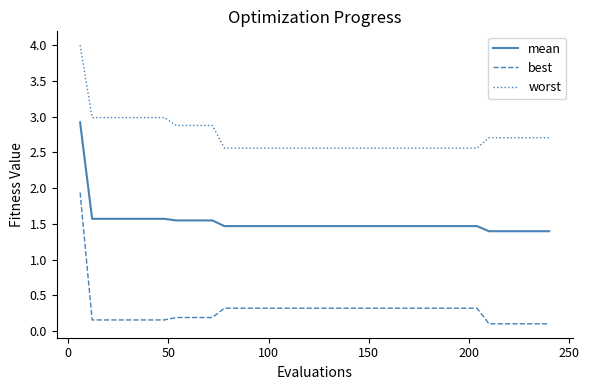

Which series has the largest total across all categories?

worst